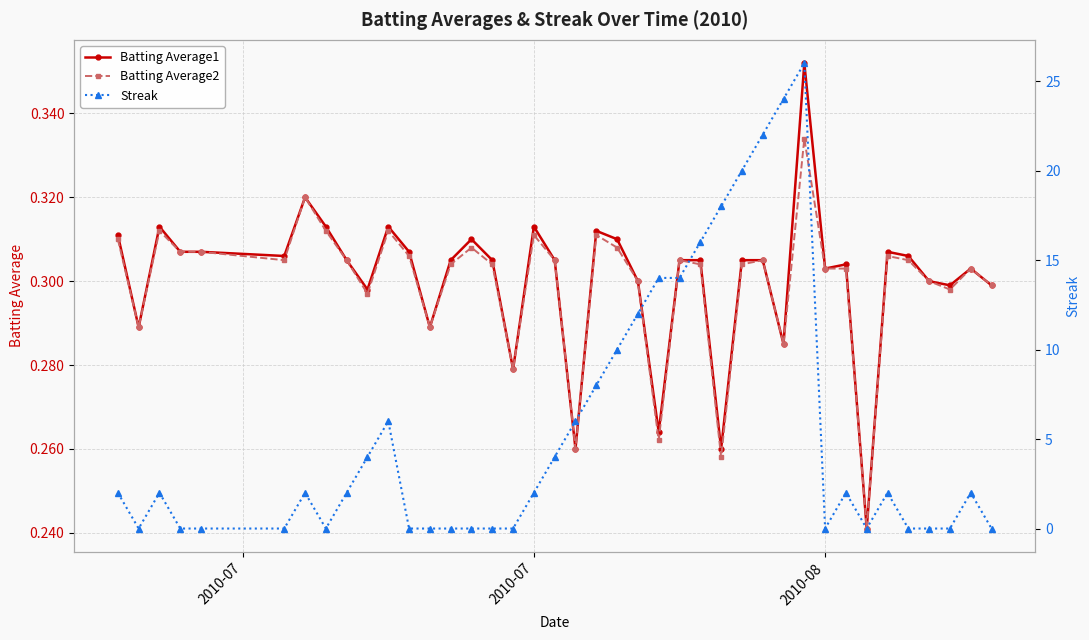

True or false: Batting Average1 has more than 1 points higher than both neighbors.

True